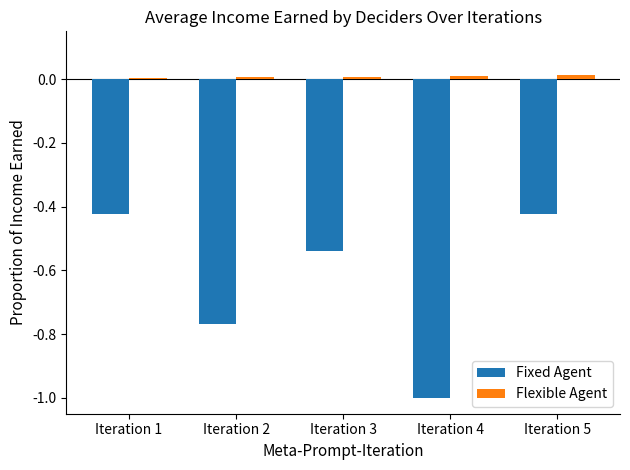

What are all the series names shown in the legend?

Fixed Agent, Flexible Agent